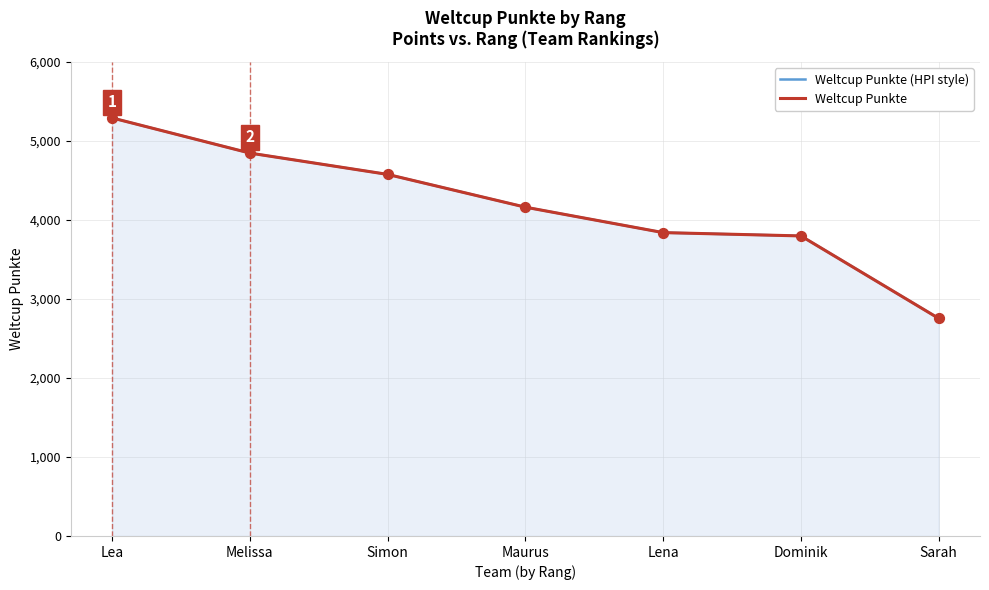

What is the total value across all series at Melissa?

9696